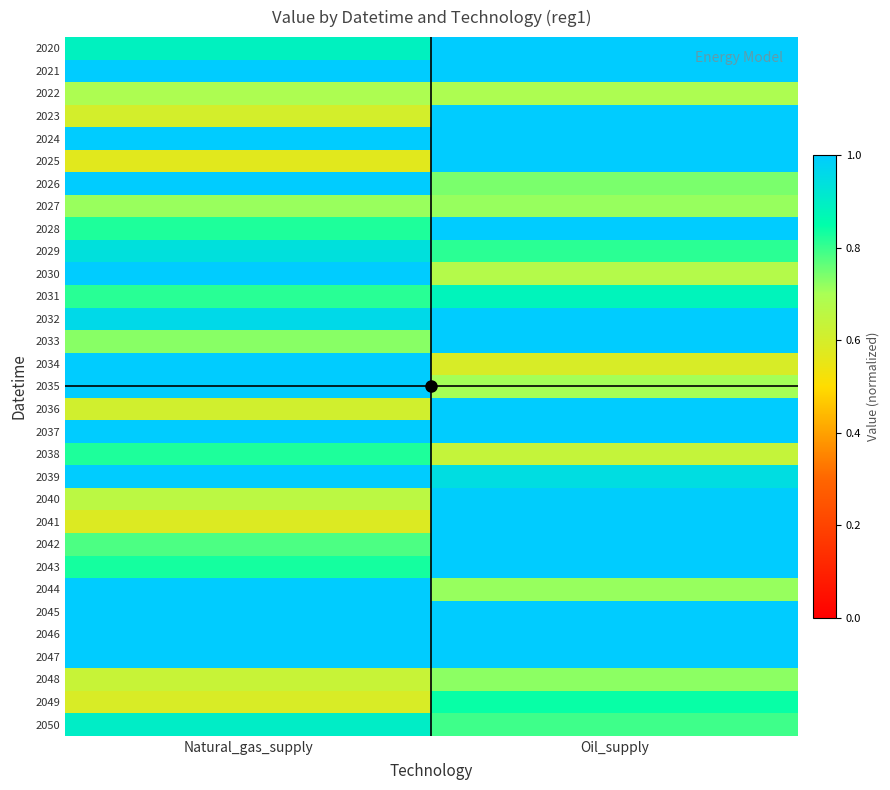

What is the total value across all series at Oil_supply?

27.5